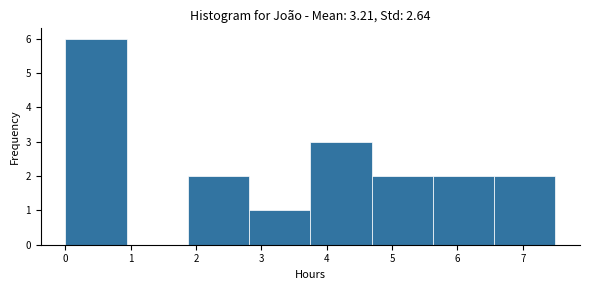

Over which range of the x-axis is the bar tallest?

0.0 to 0.9